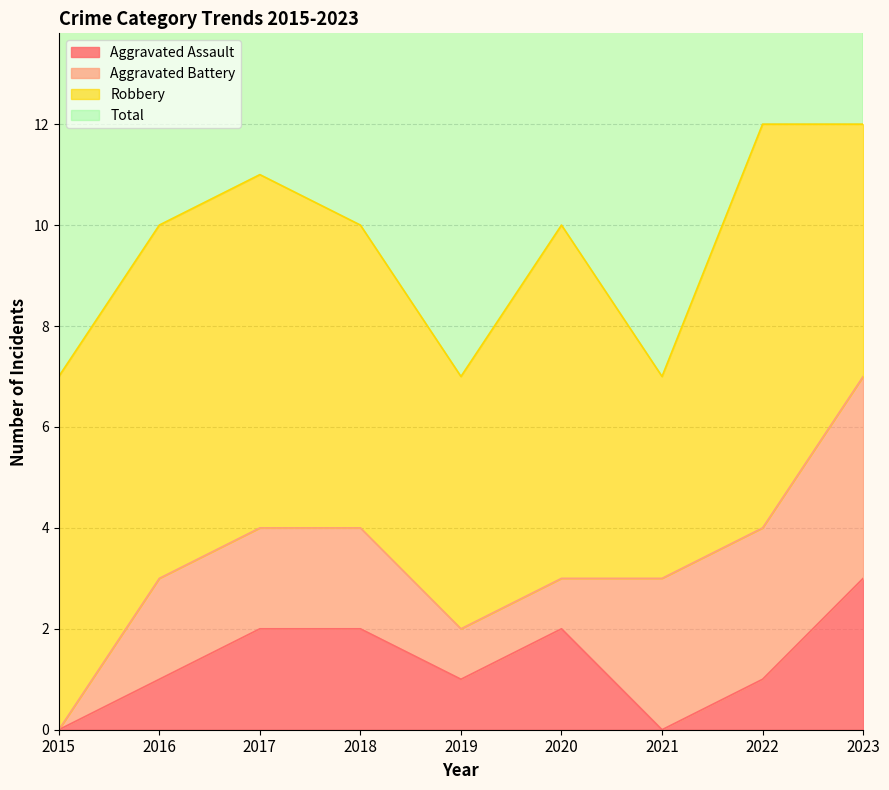

Is it true that Aggravated Assault equals 3 at 2017?

False